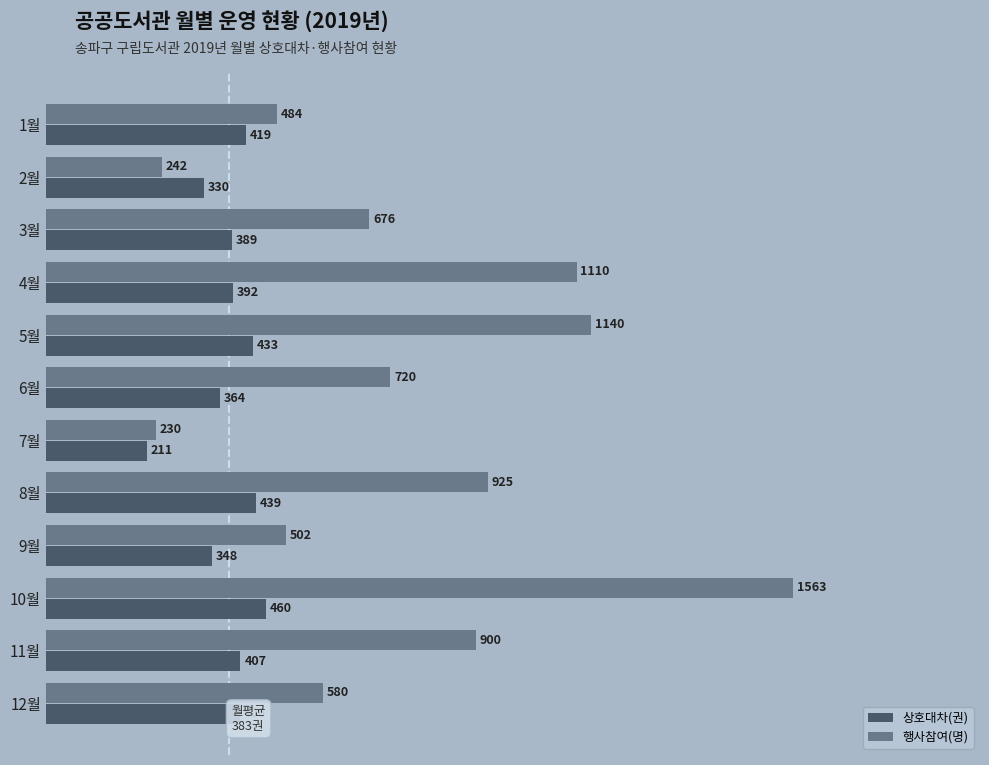

Which series has the widest spread of values?

행사참여(명)